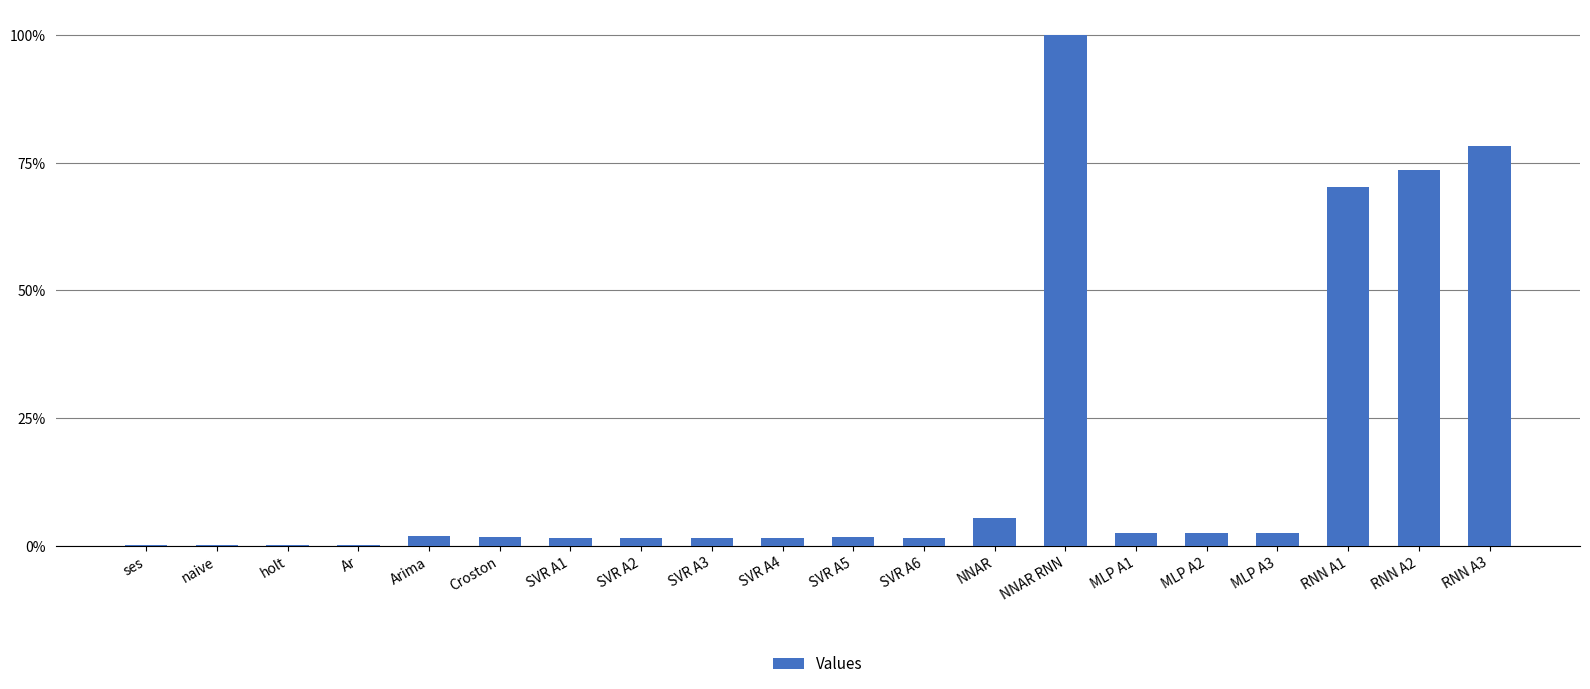

Are the bars grouped side by side (vs. stacked)?

No